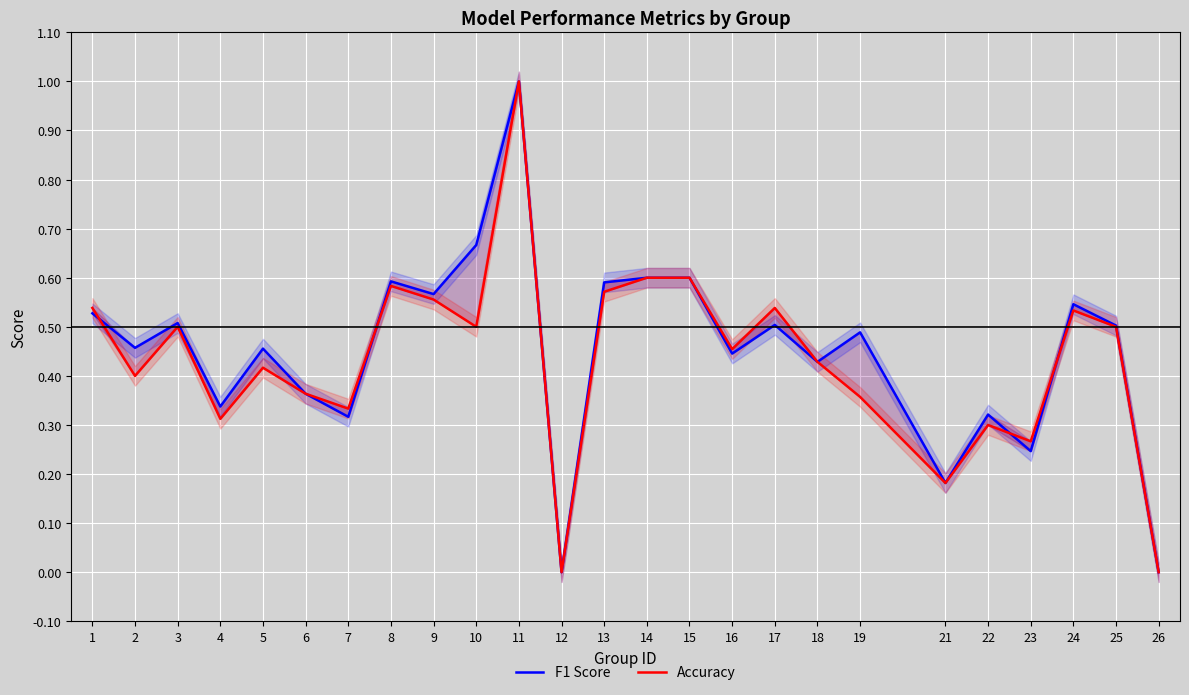

Between 21 and 24, which is larger?

24